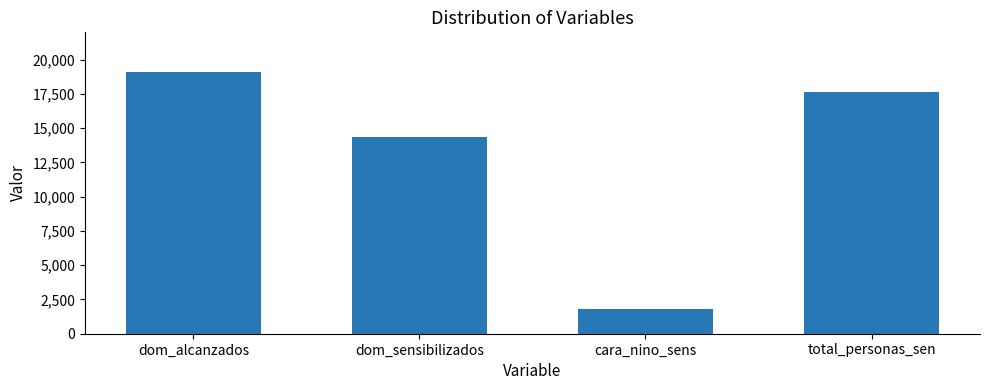

What is the maximum value shown in the chart?

19125